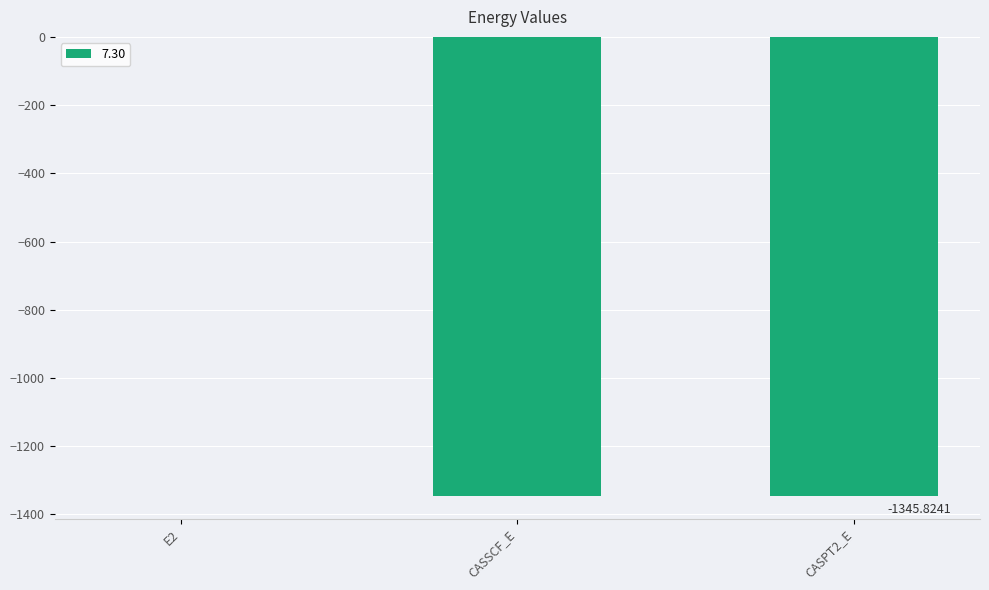

What is the sum of all values?

-2691.6